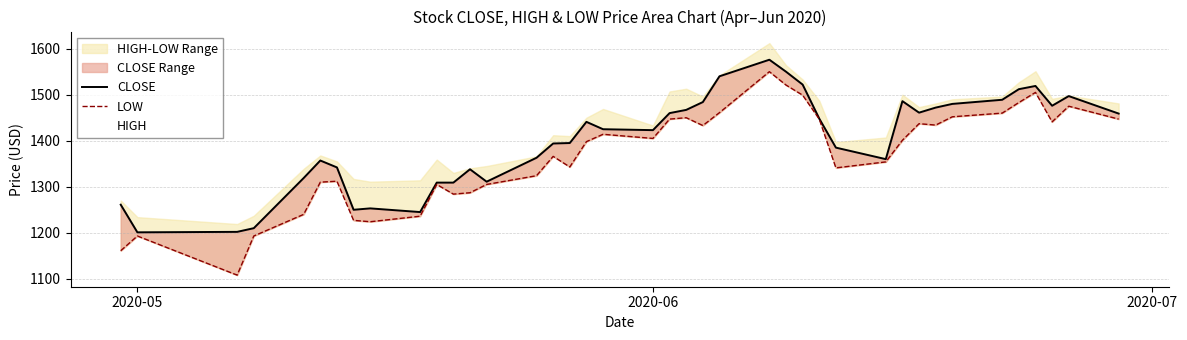

Does the chart have visible grid lines?

Yes